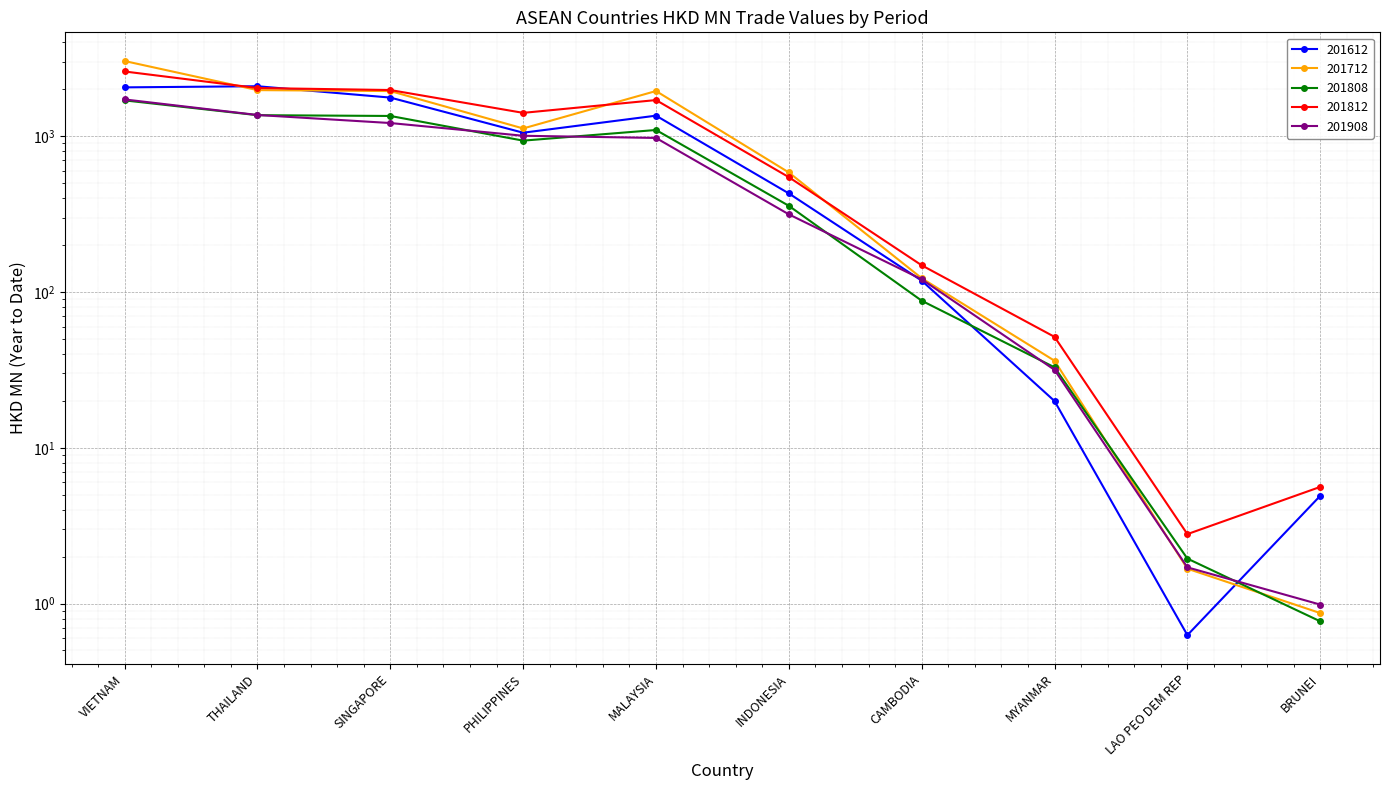

Count the number of data series in this chart.

5